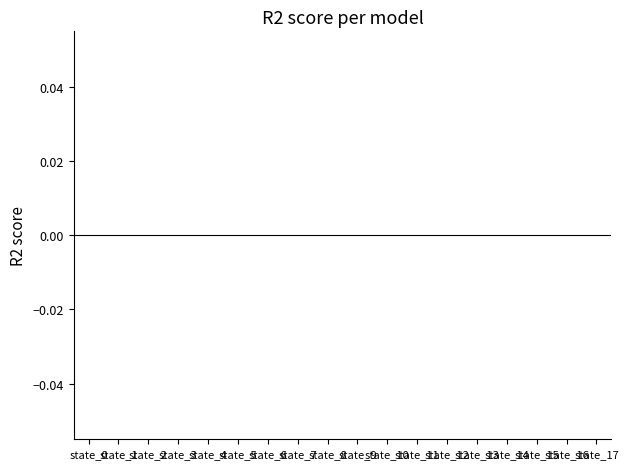

How many series are shown in this chart?

1